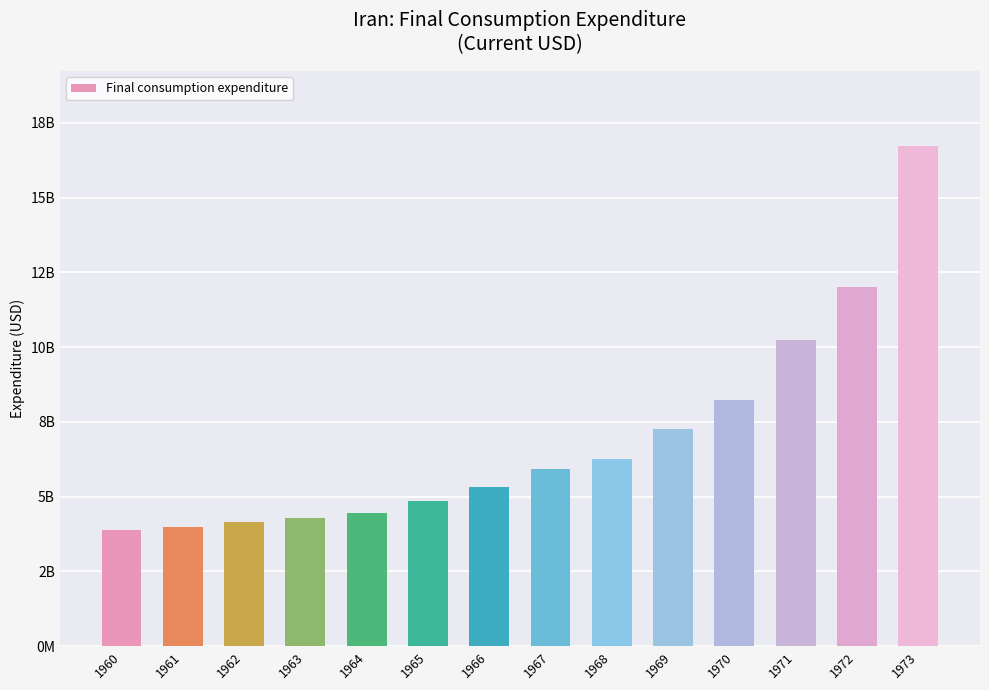

What is the average value?

6973472921.1